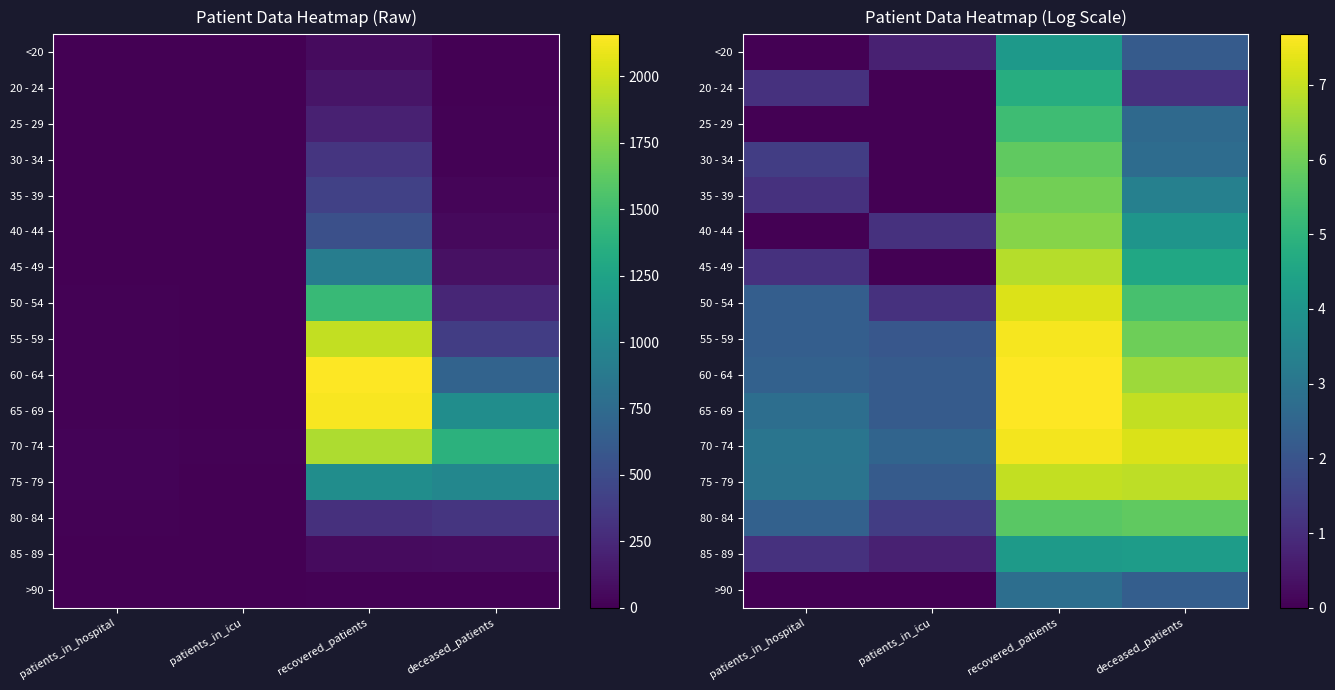

Is the value of 40 - 44 at patients_in_hospital greater than the value of 70 - 74 at patients_in_icu?

No